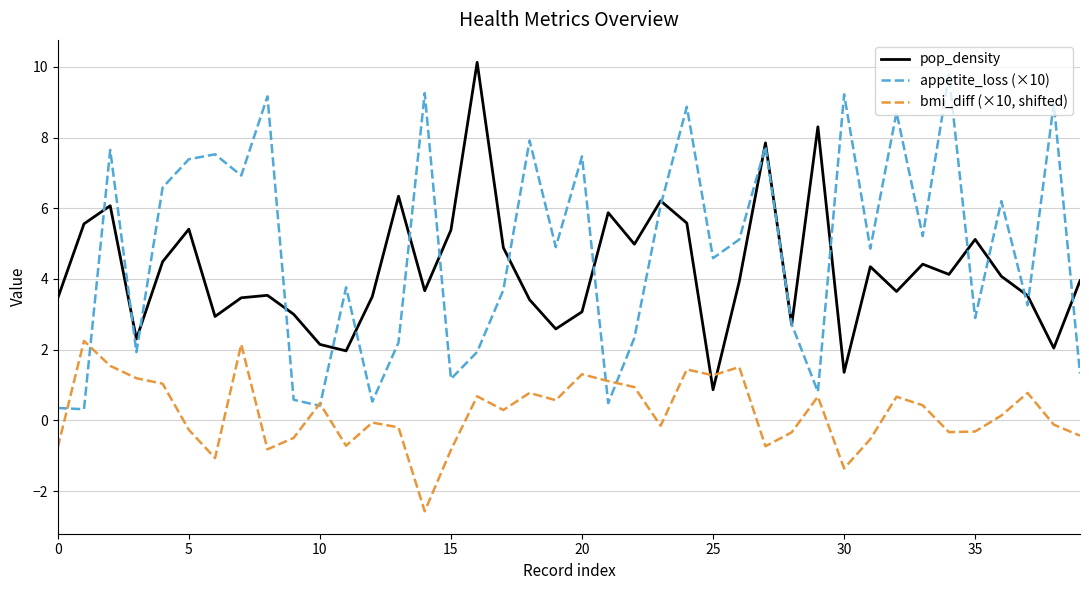

What is the highest value of the appetite_loss (×10) series?

9.8